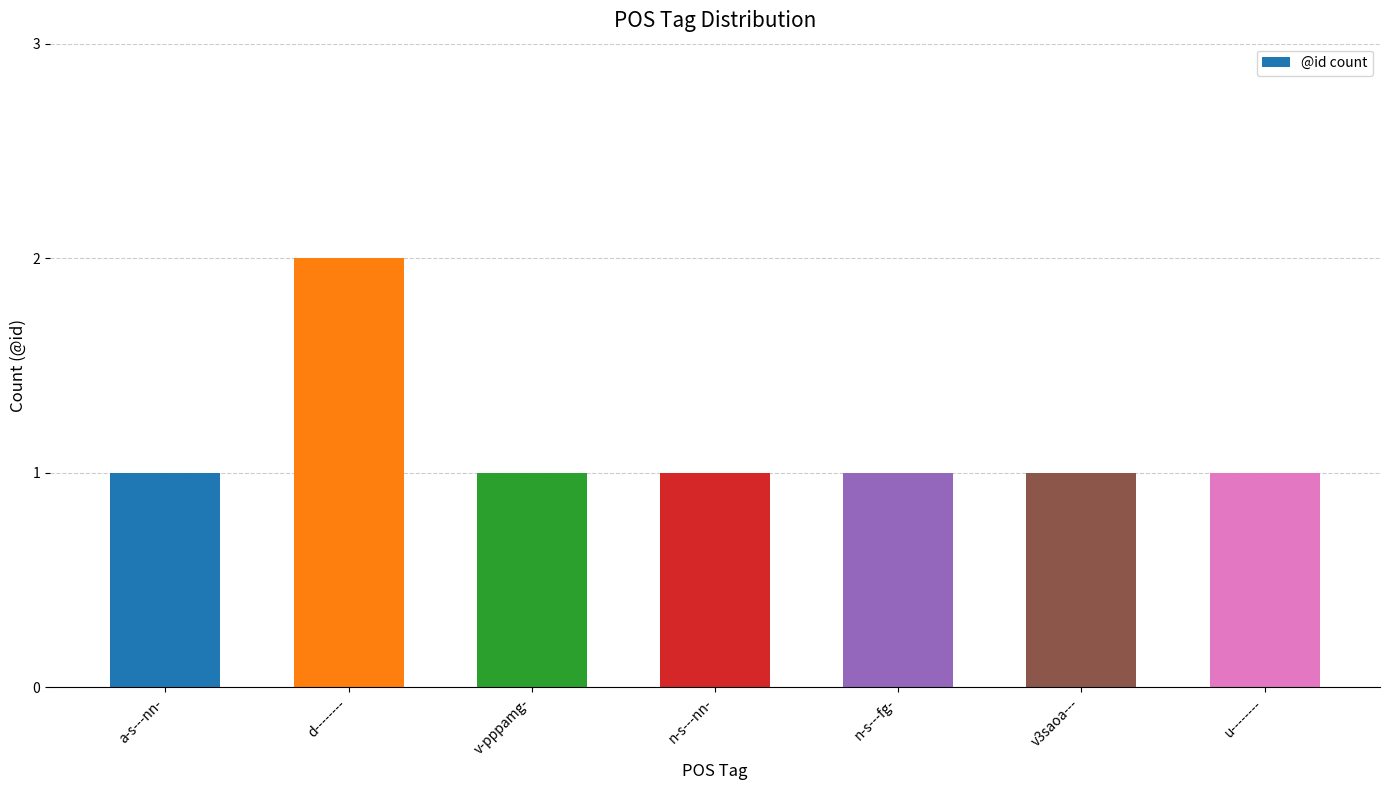

Read the value at n-s---fg-.

1